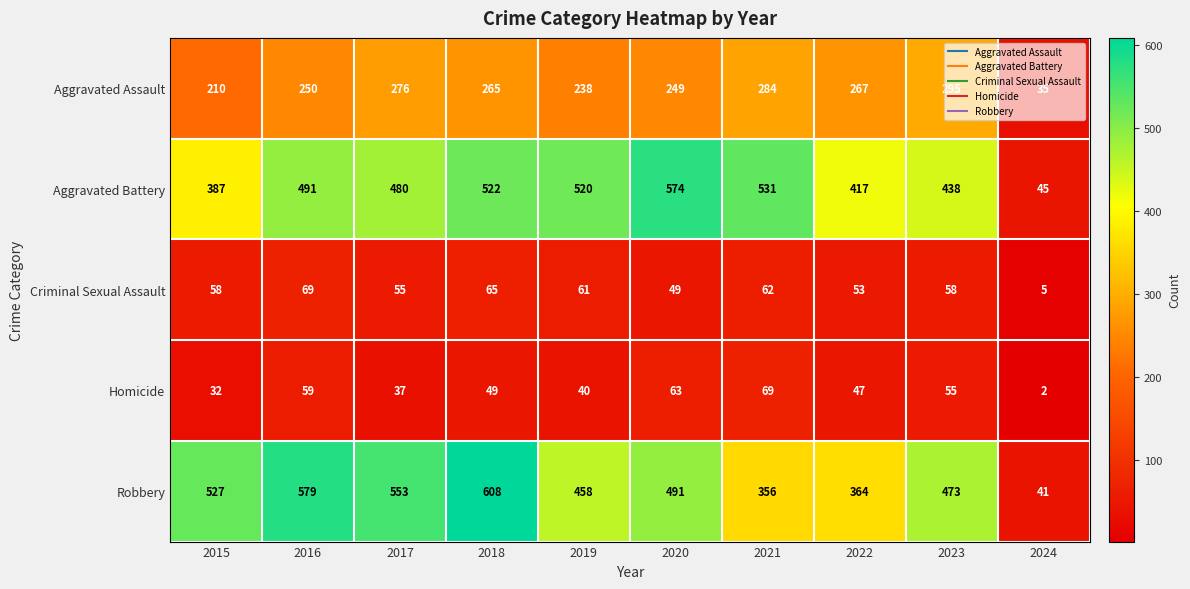

At which category is the sum across all series the highest?

2018